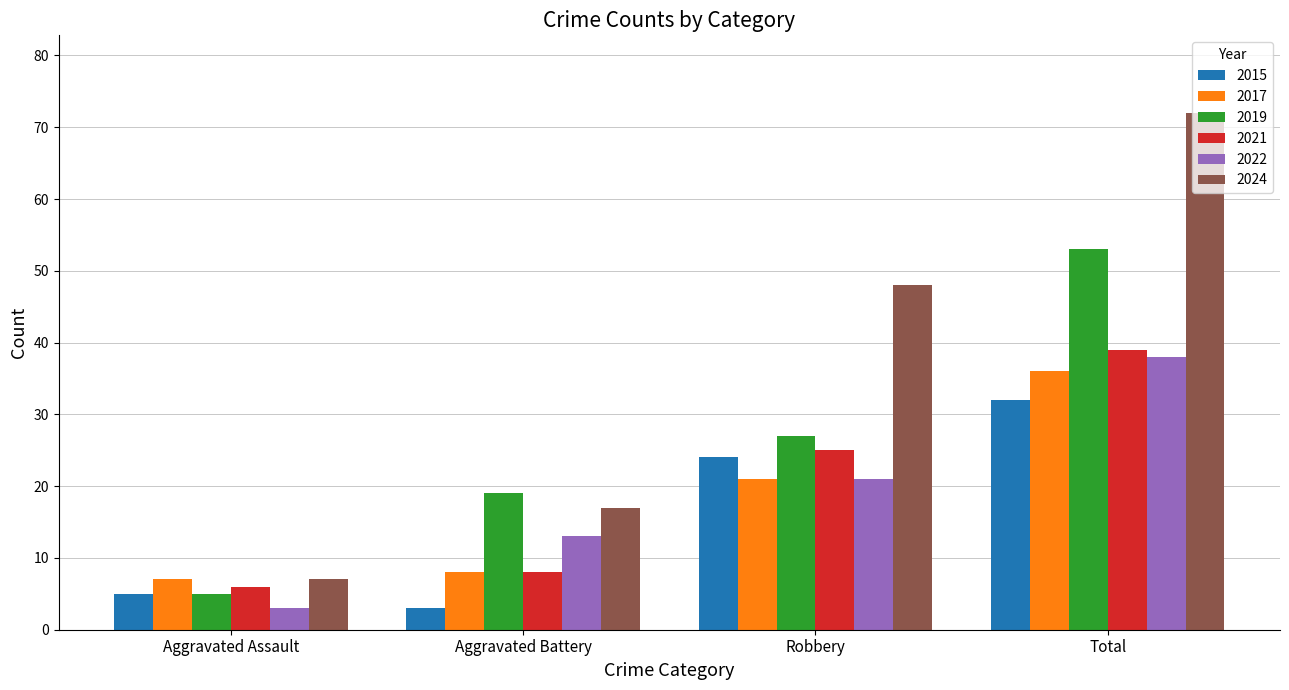

How many bars are there in total?

24